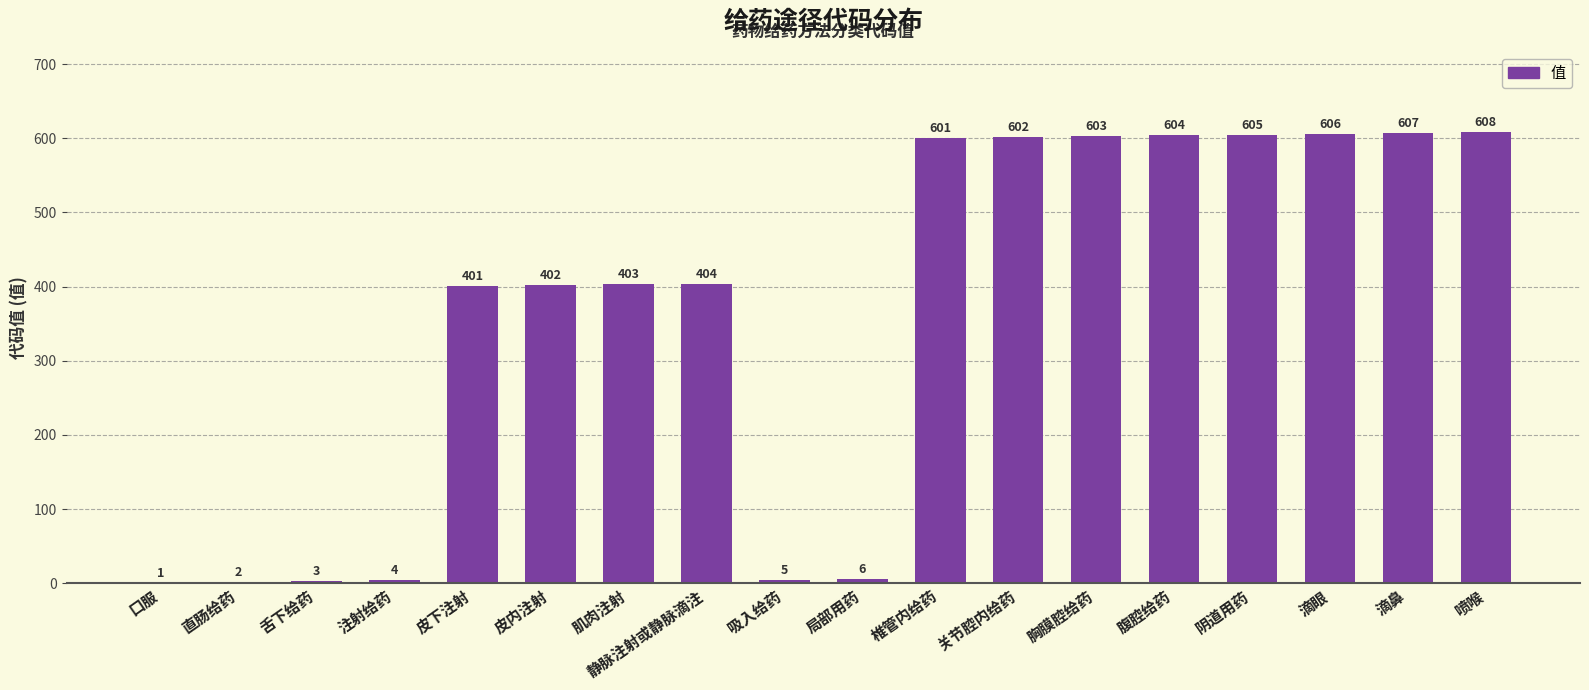

Is it true that the value at 腹腔给药 is 604?

True